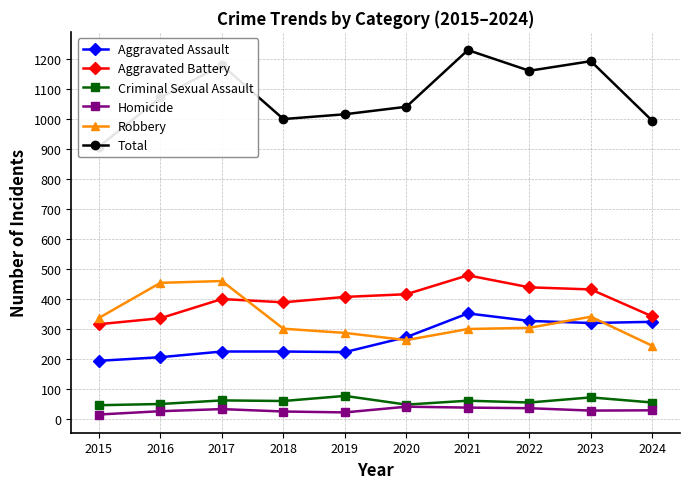

Which series has the largest total across all categories?

Total